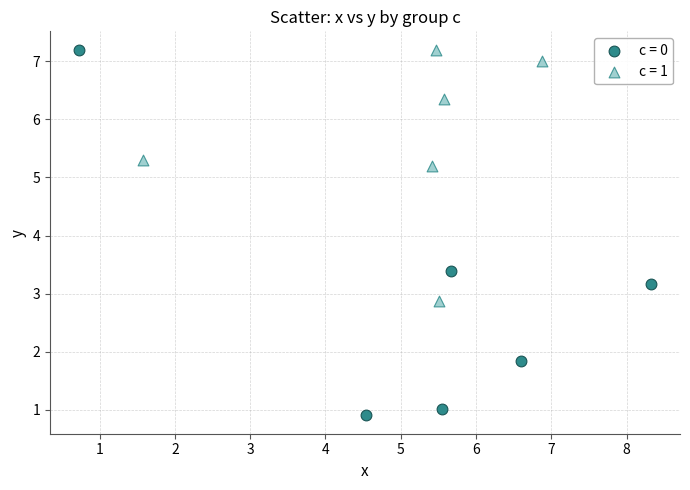

Which series has the largest Y range (max minus min)?

c = 0